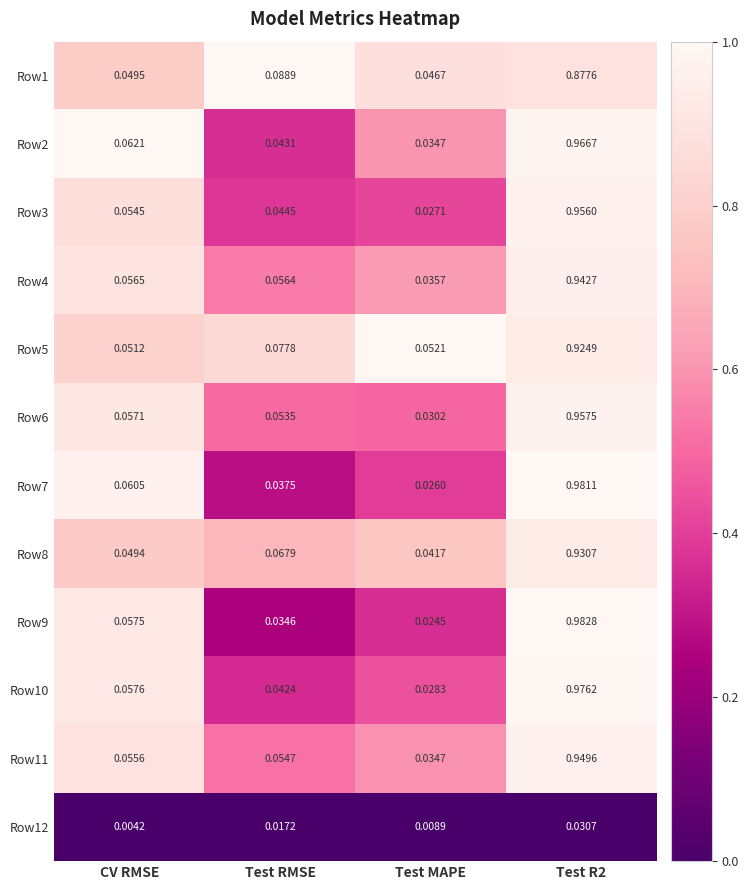

Is the value of Row9 at Test RMSE greater than the value of Row8 at Test MAPE?

No